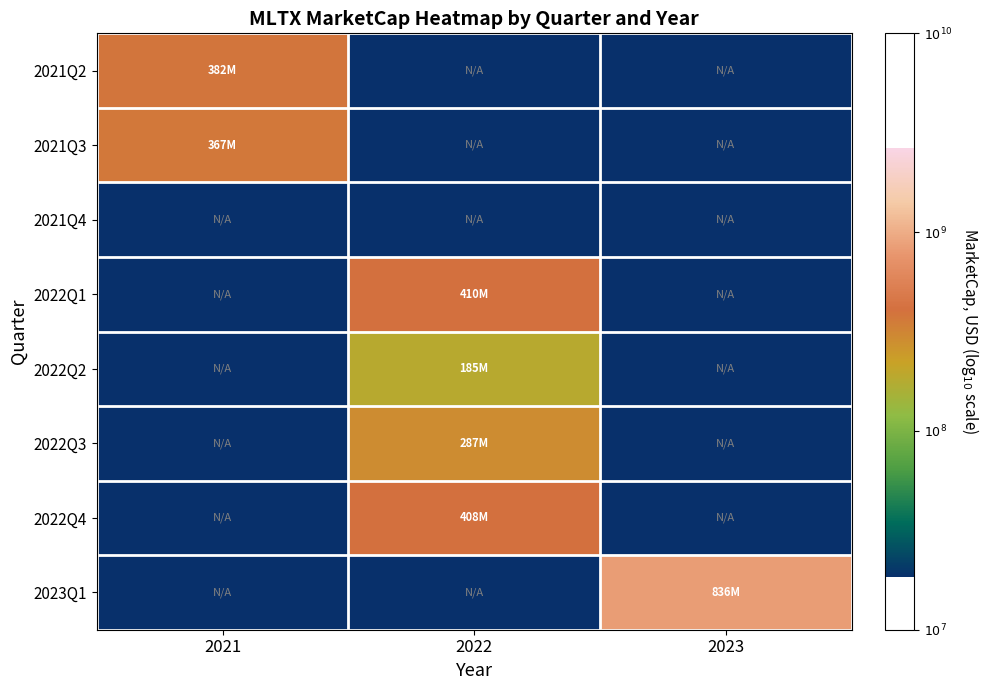

Which series changed the most between 2021 and 2023?

2023Q1